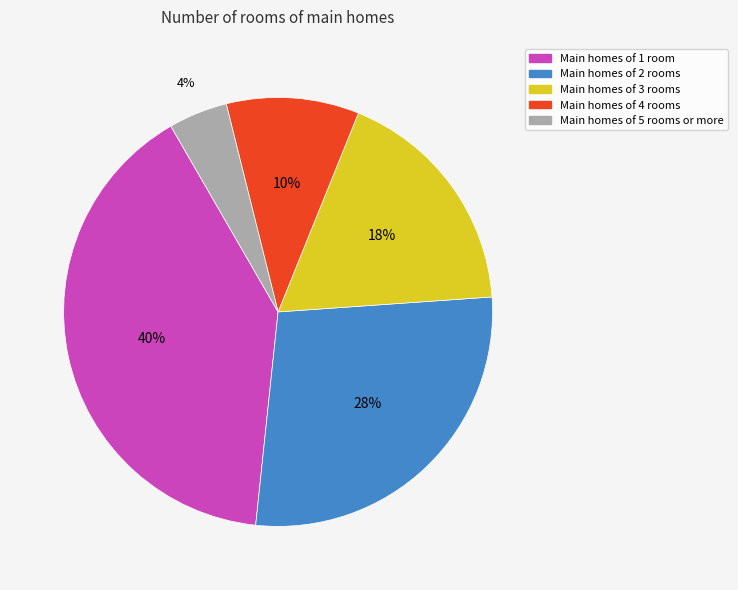

Which category has the smallest portion of the pie?

Main homes of 5 rooms or more